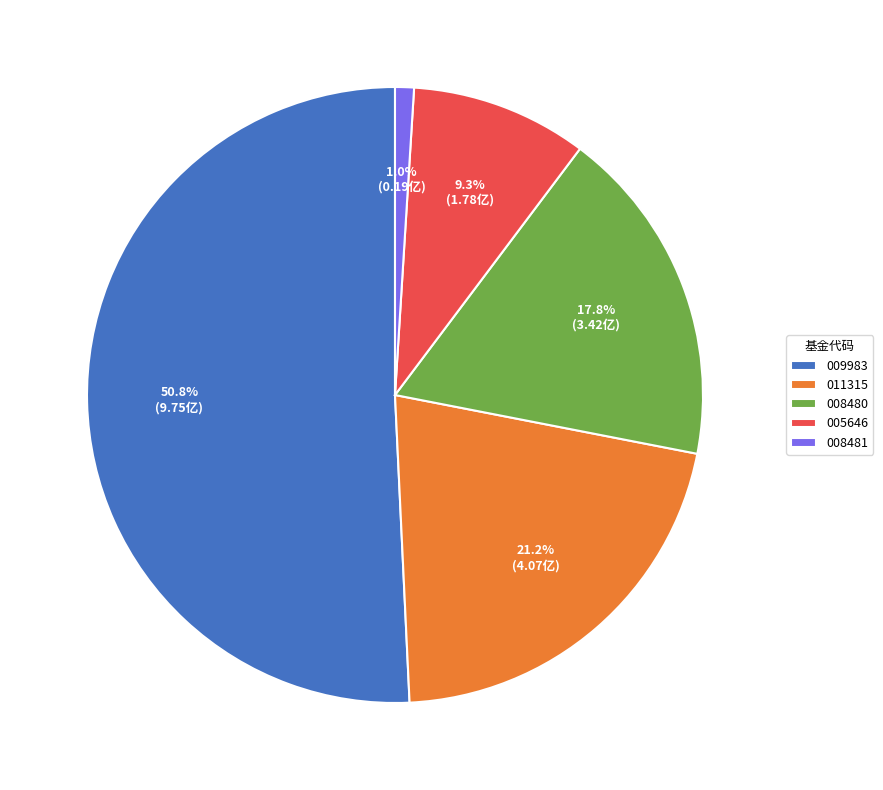

Approximately how many times larger is the value at 011315 compared to 008480?

1.2